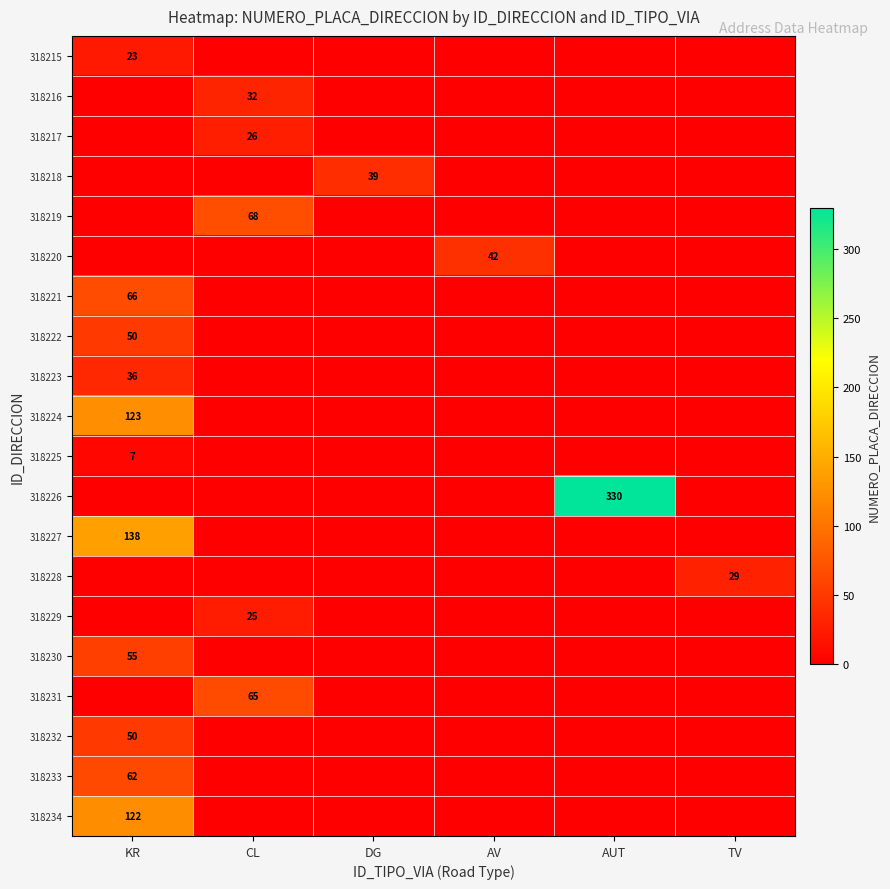

True or false: 318222 has a value of 50 at KR.

True